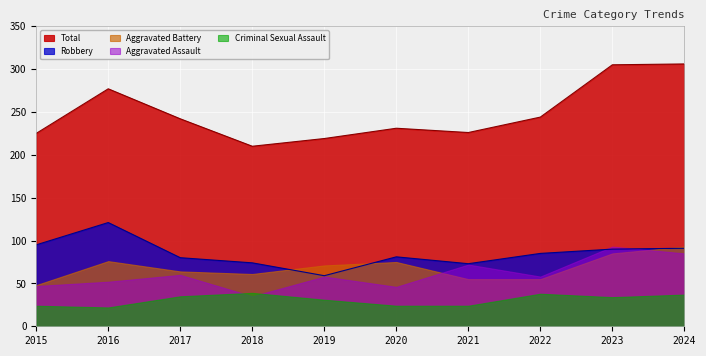

True or false: Total and Criminal Sexual Assault cross at least once.

False